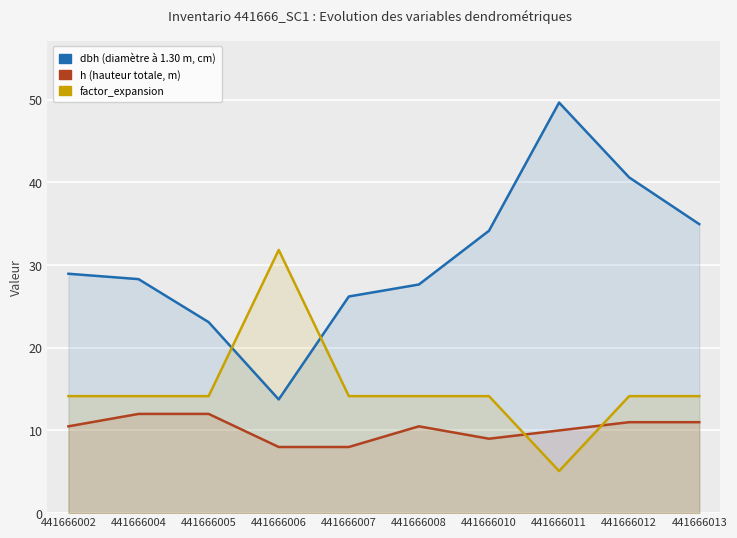

What is the sum of the h values at 441666006 and 441666004?

20.0